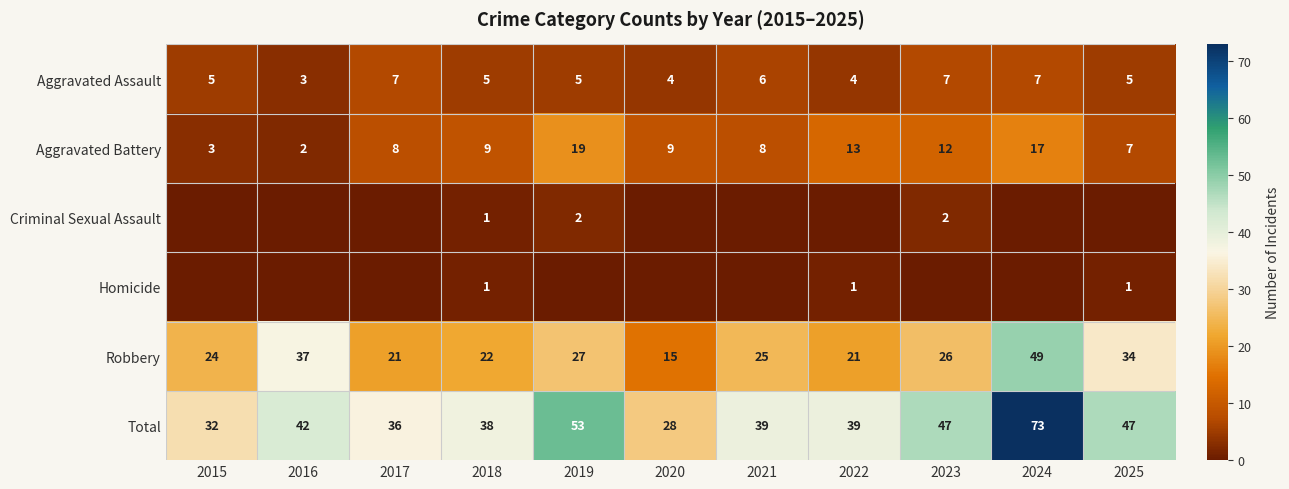

Which has a higher value, 2019 or 2025?

2019